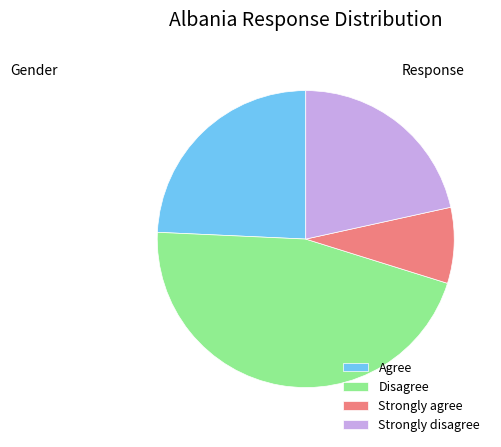

Which category has the biggest portion of the pie?

Disagree